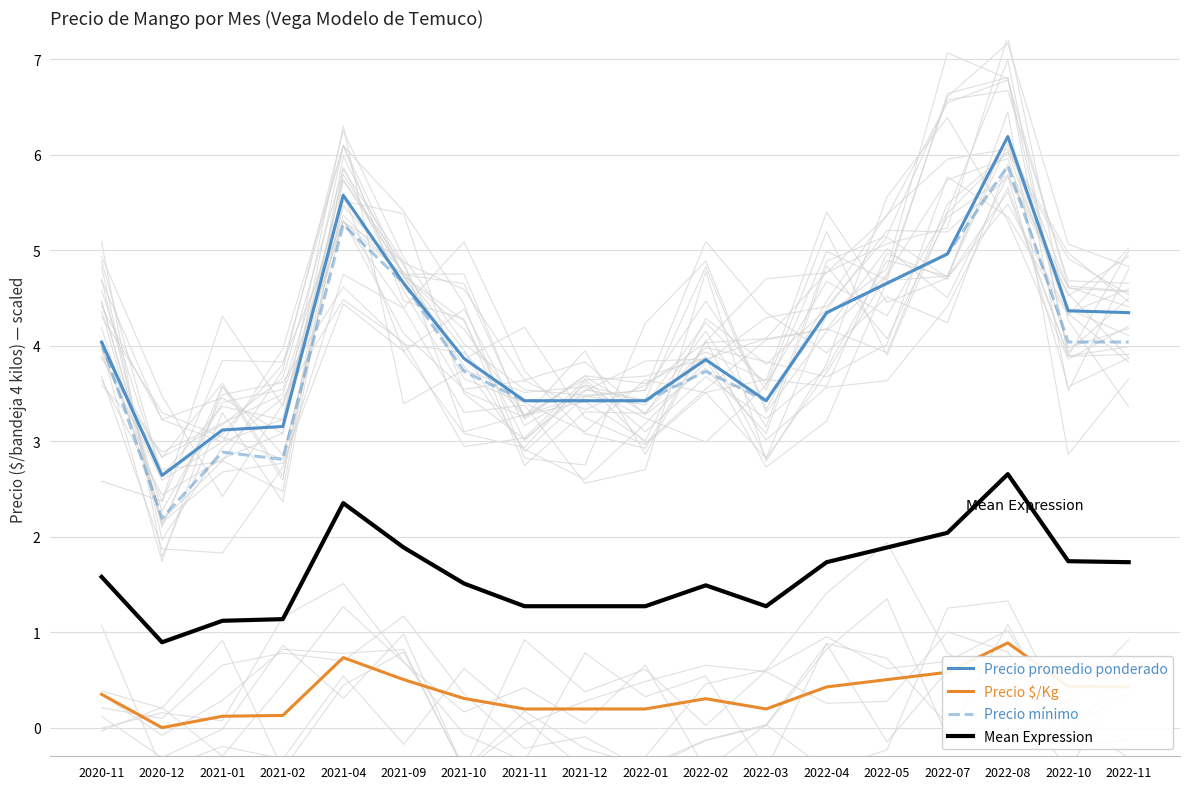

True or false: Precio $/Kg has a value of 0.2 at 2021-11.

True